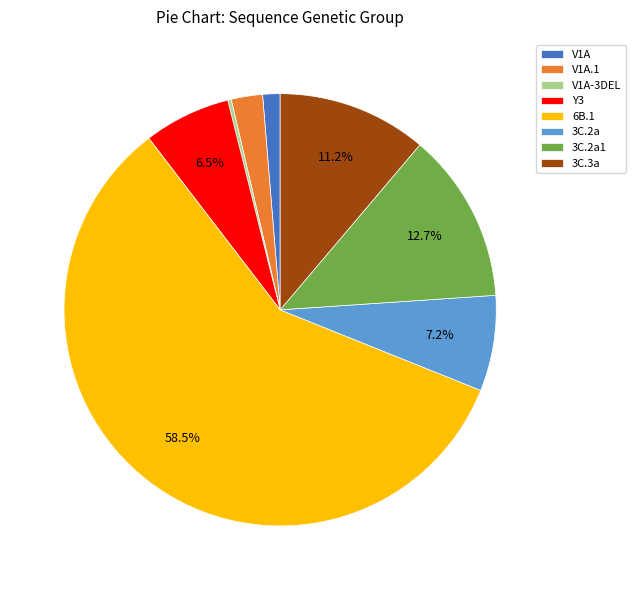

Does any single category account for the majority?

Yes